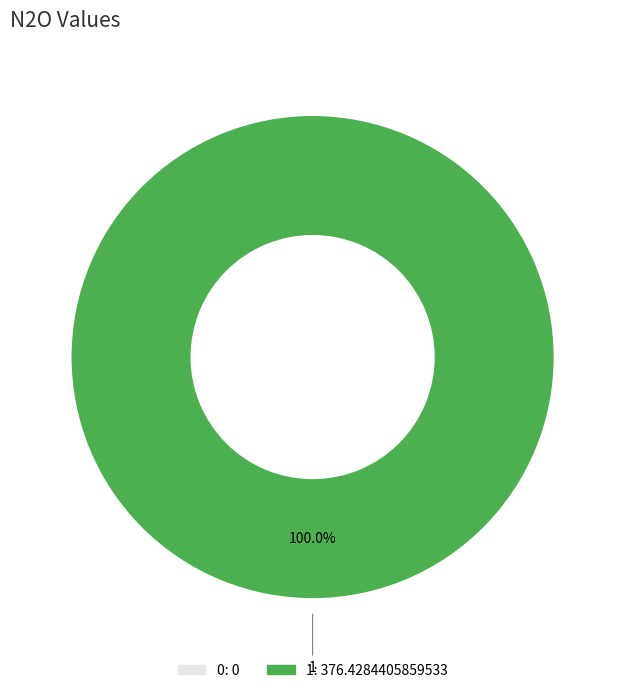

Which slice represents more than half of the pie?

1